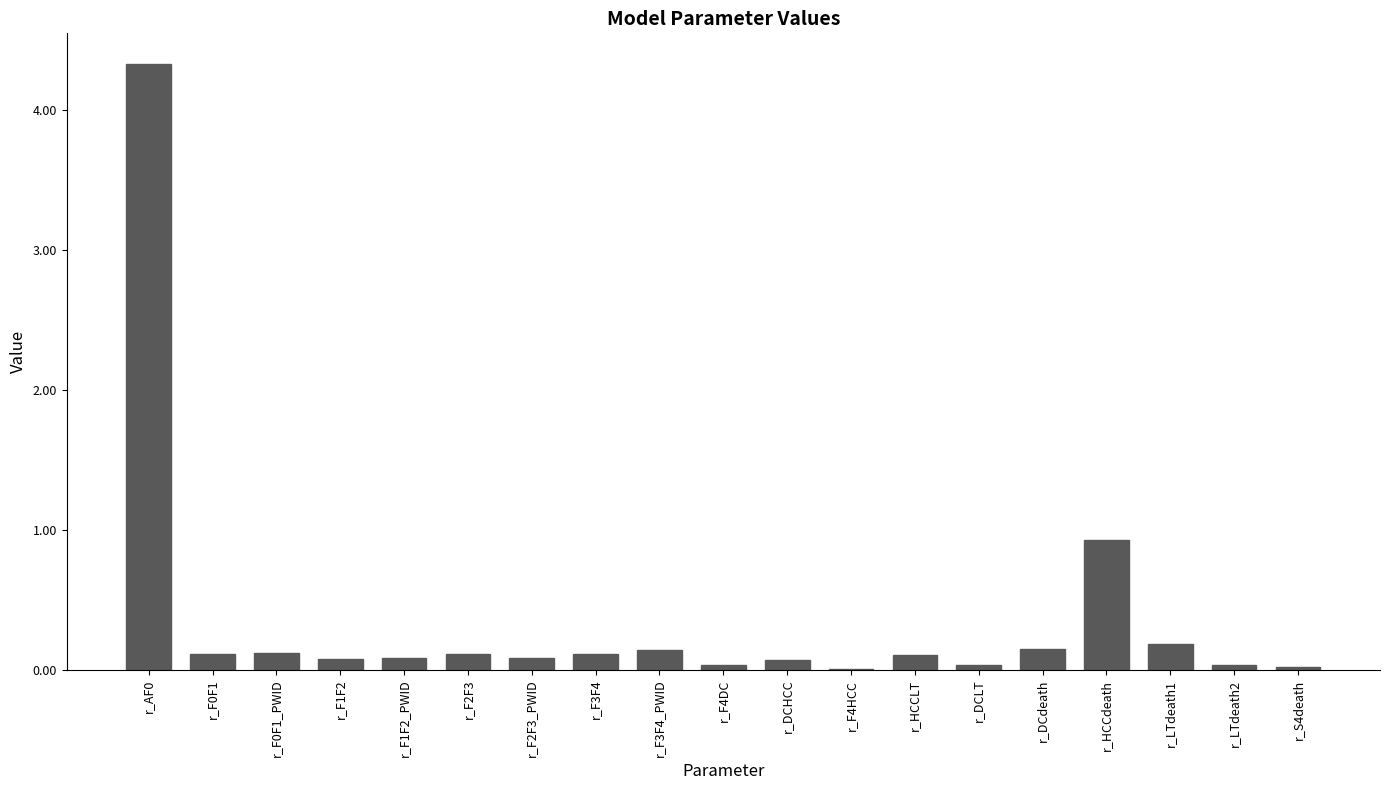

What is the greatest value displayed?

4.3